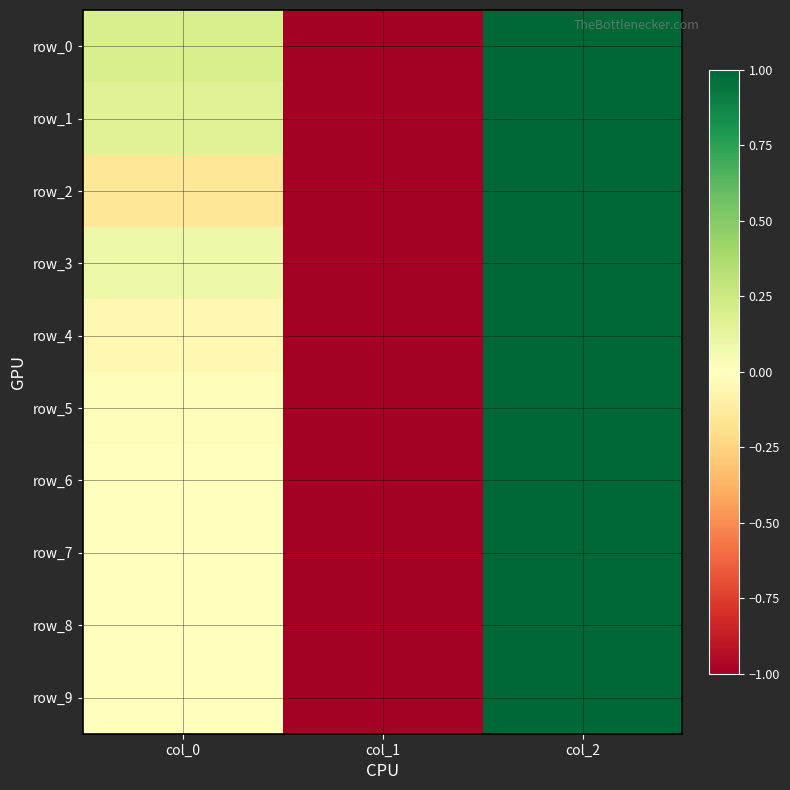

How many values in row_7 are below zero?

1